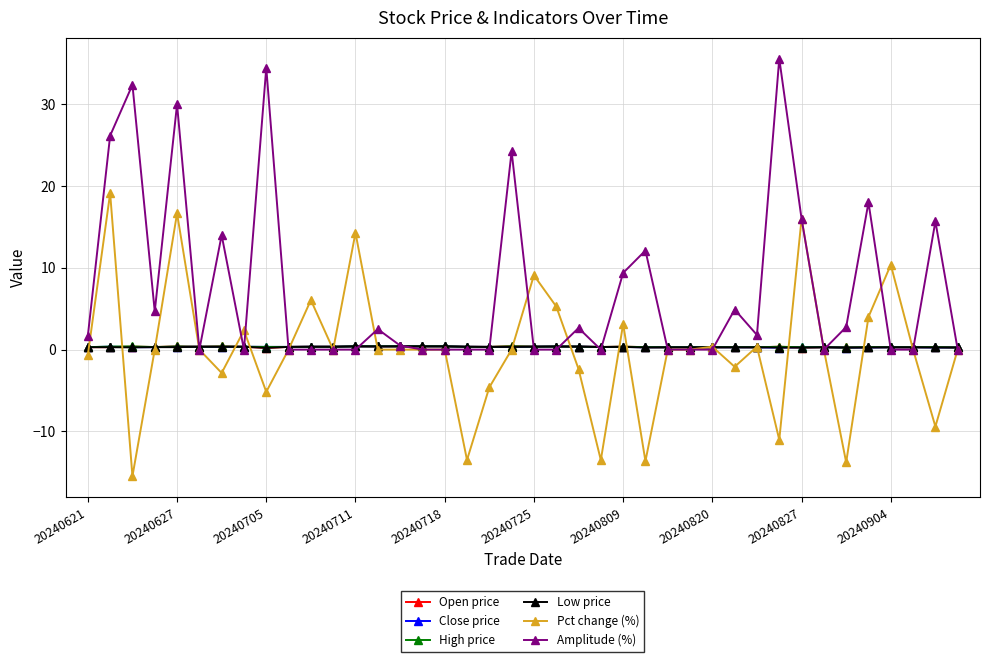

Which series has the largest total across all categories?

Amplitude (%)